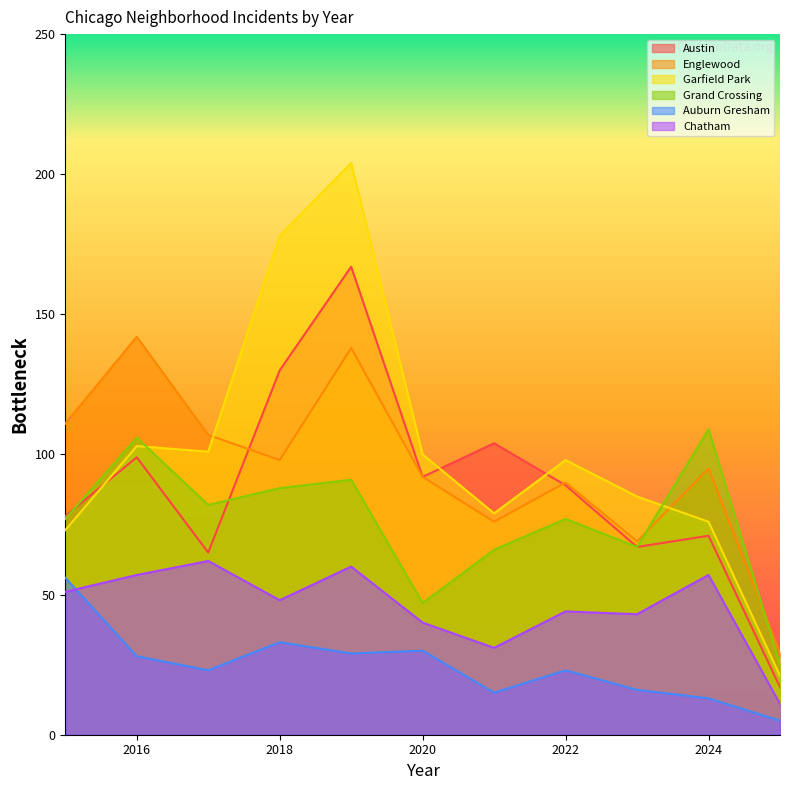

Is it true that Garfield Park equals 76 at 2024?

True